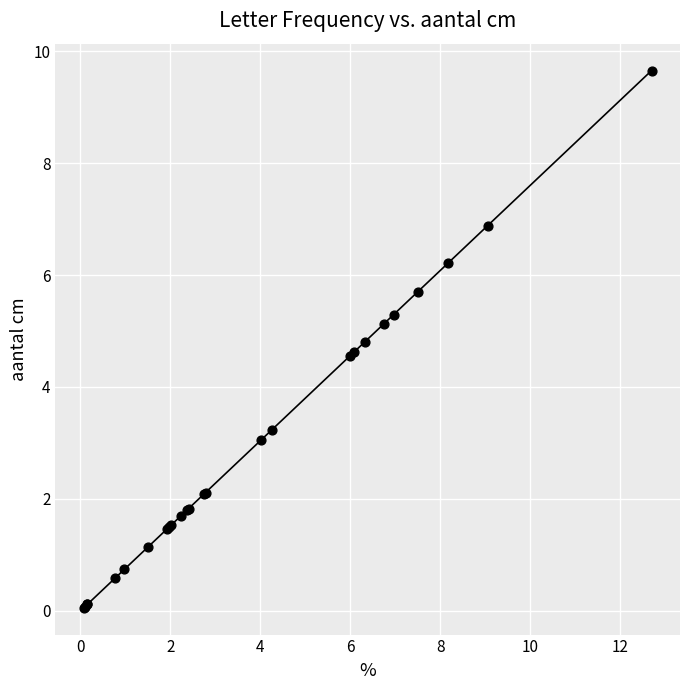

What is the greatest value displayed?

9.7